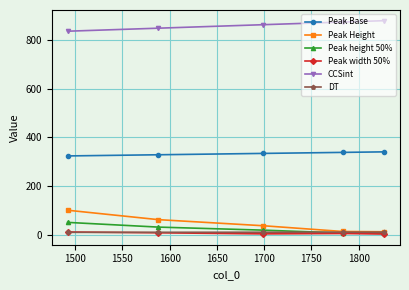

How many data points does each series have?

5